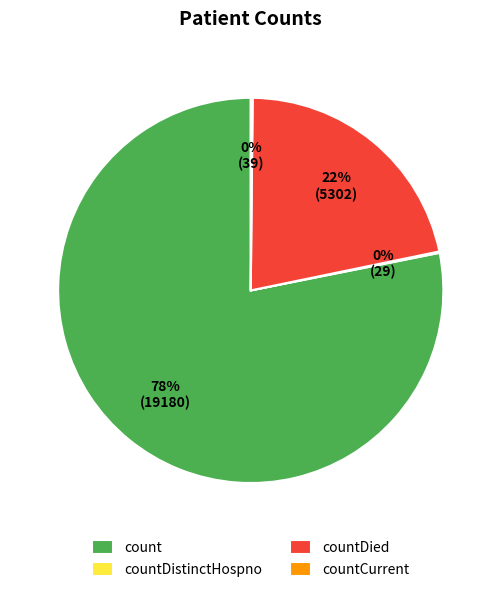

Which category accounts for the majority?

count